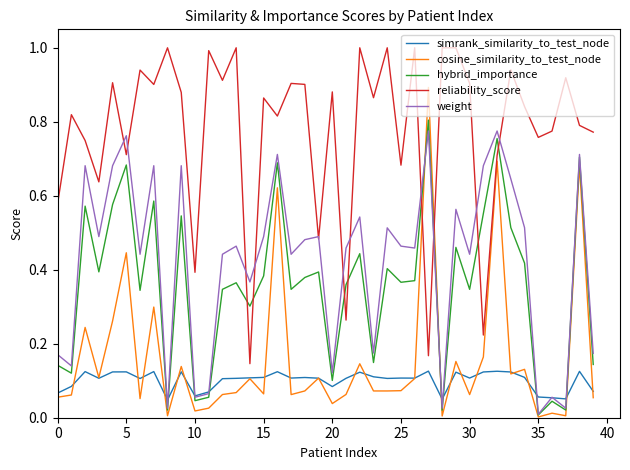

After their last crossing, which series has the higher values: reliability_score or hybrid_importance?

reliability_score